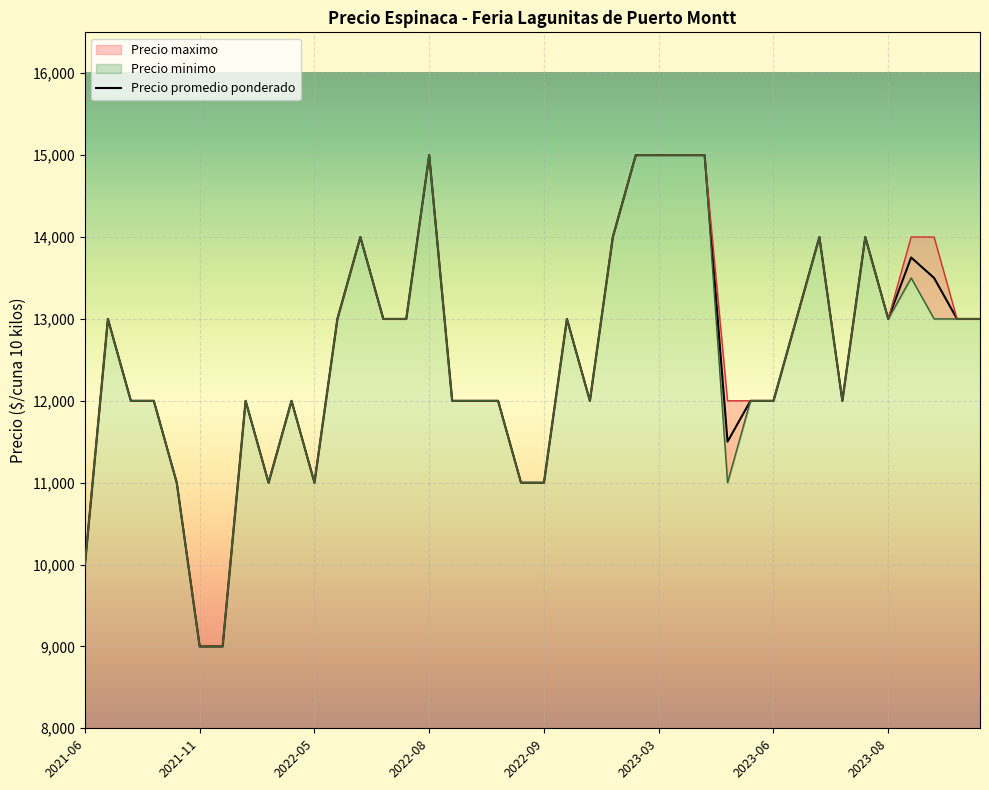

What is the average value?

12544